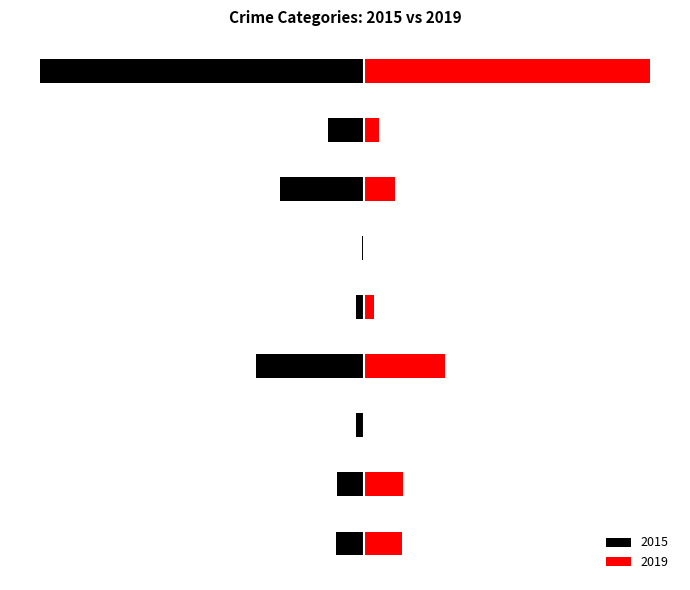

Where does the 2015 series first go above -32?

Aggravated Battery